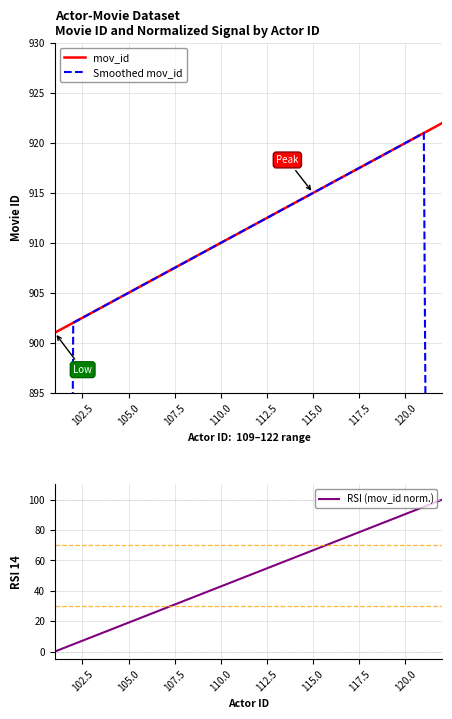

At how many categories does at least one series exceed 656?

22